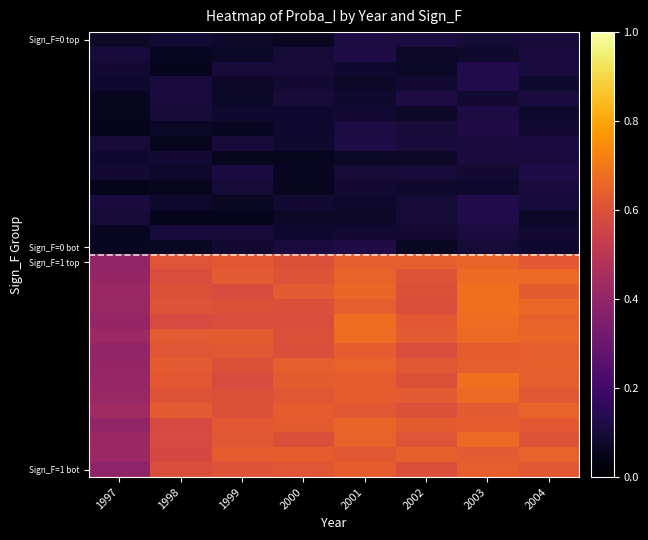

At how many categories does at least one series exceed 0?

8